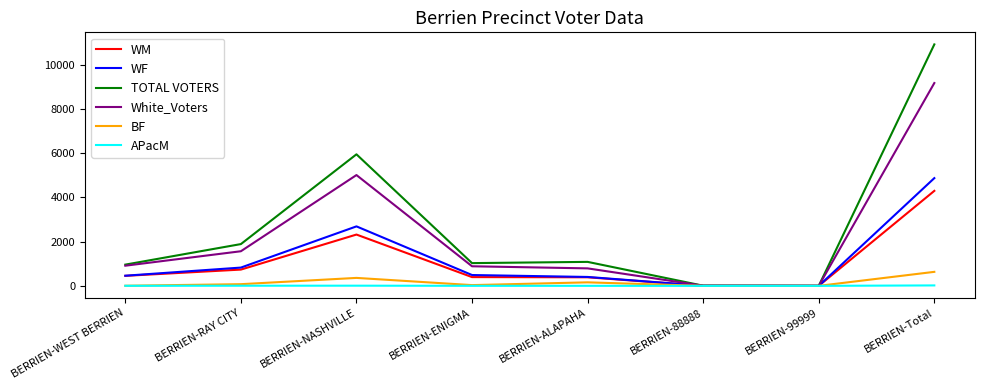

Is it true that WM equals 4298 at BERRIEN-Total?

True